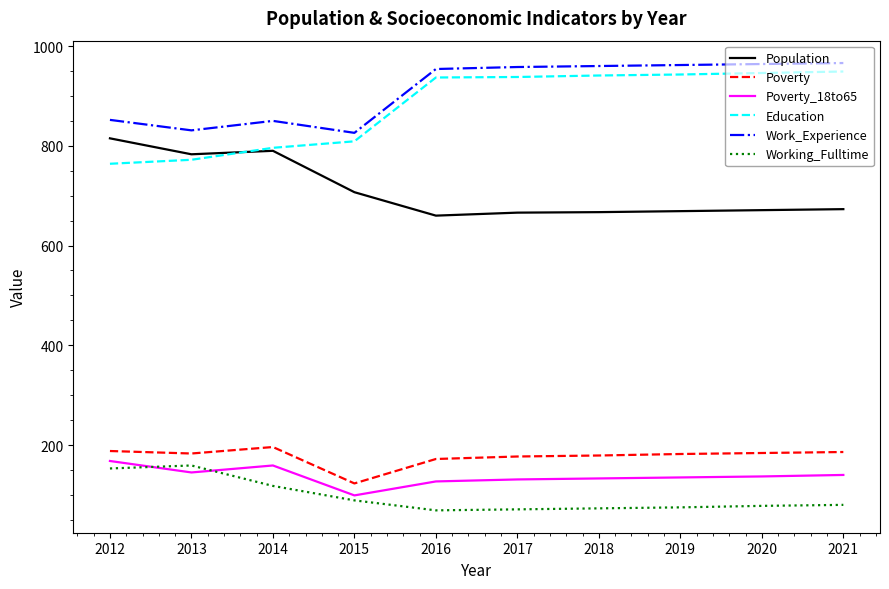

At which category does Poverty reach its first local peak?

2014